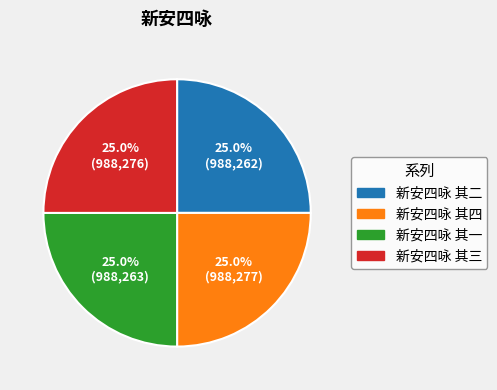

To the nearest percent, what is the combined percentage of 新安四咏 其三 and 新安四咏 其一?

50%